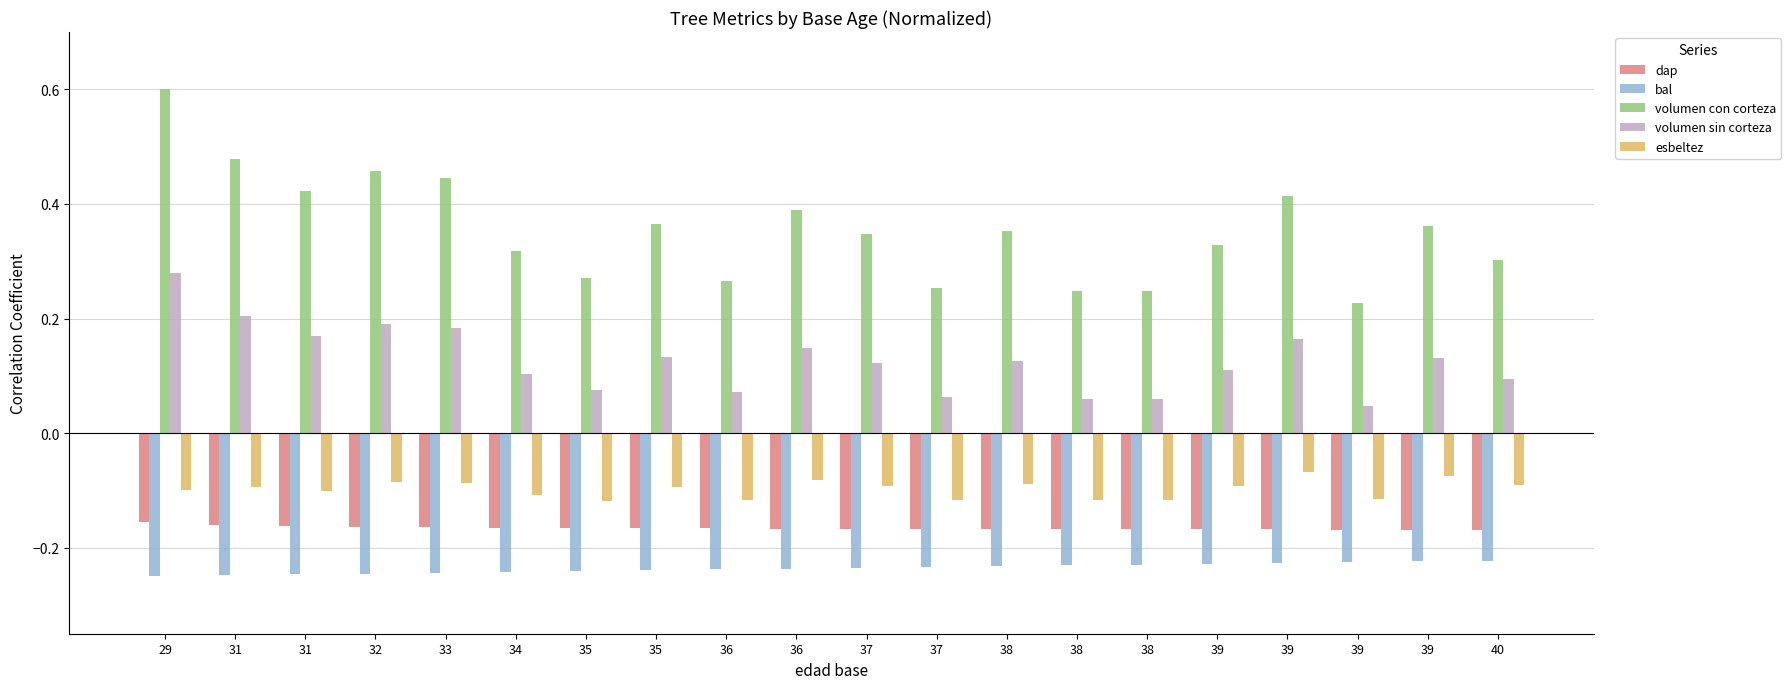

What is the sum of the volumen con corteza values at 34 and 31?

0.8